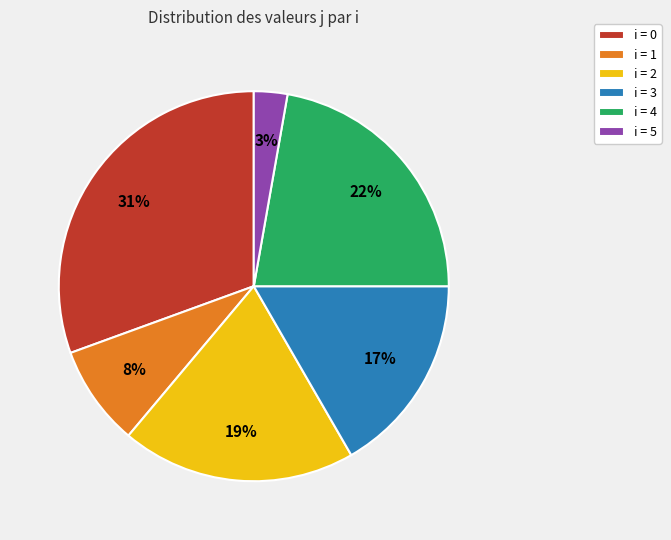

What is the smallest slice in the pie chart?

i = 5